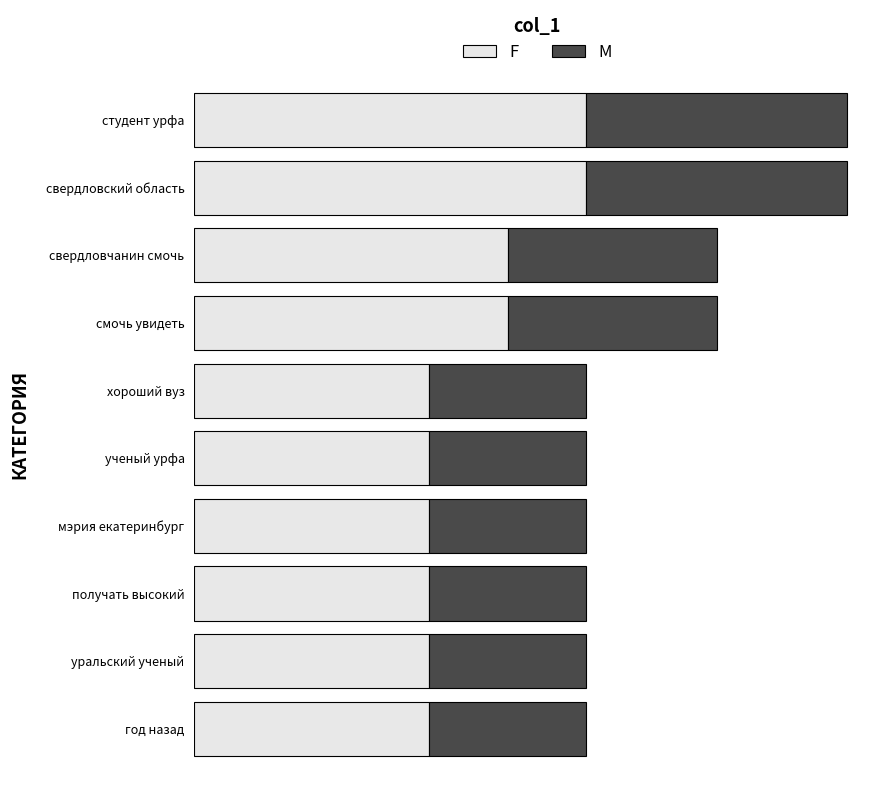

What are all the series names shown in the legend?

F, M